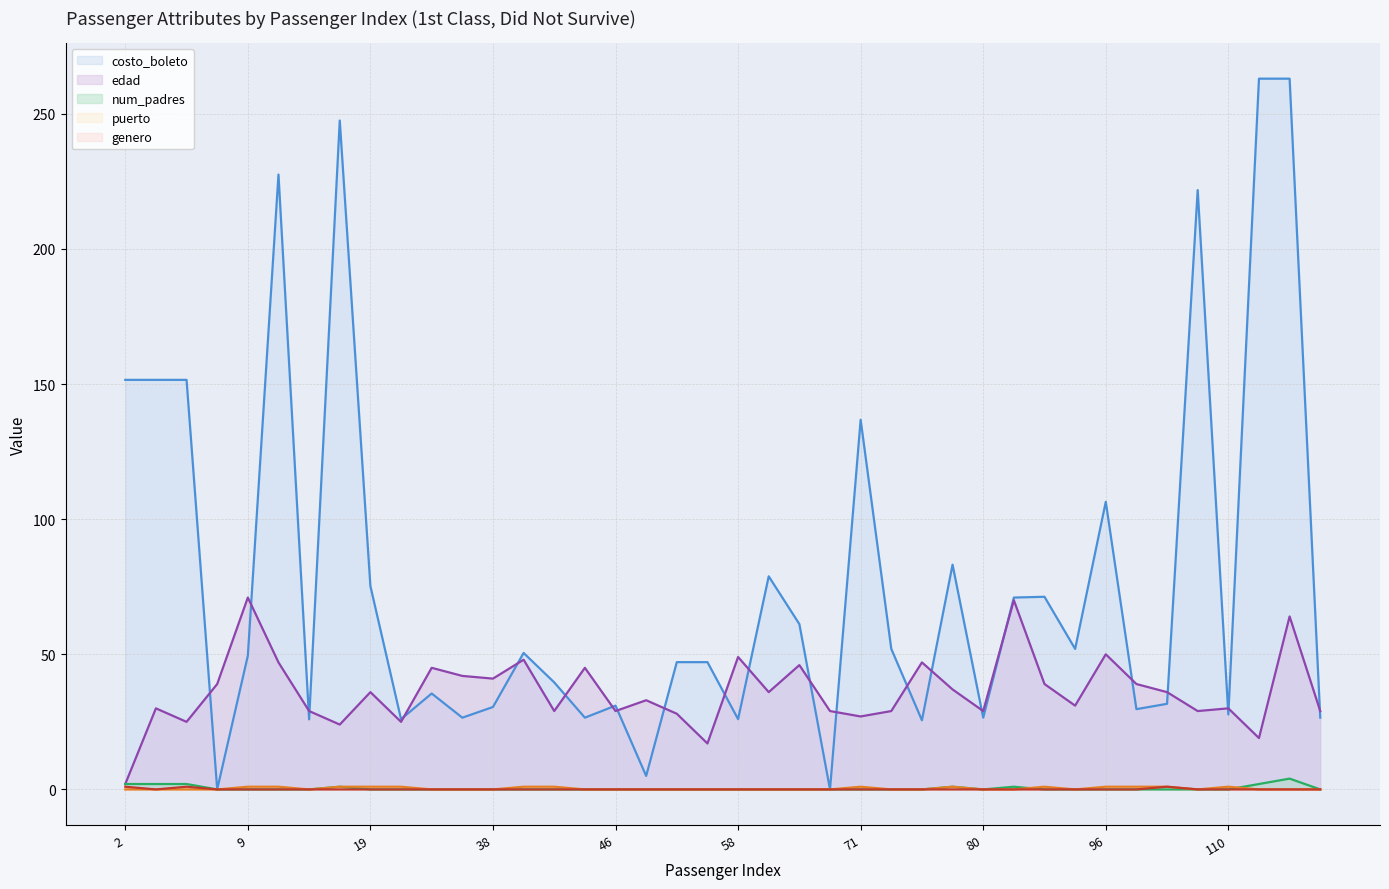

True or false: num_padres (line) and genero (line) cross at least once.

False